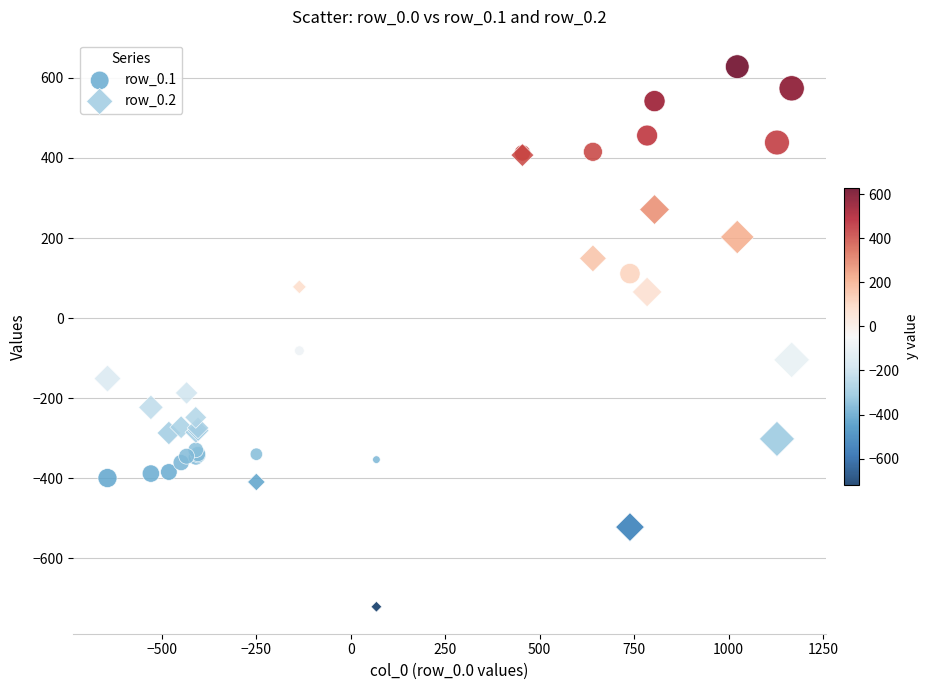

Across all series, what Y value is closest to -46?

-81.6